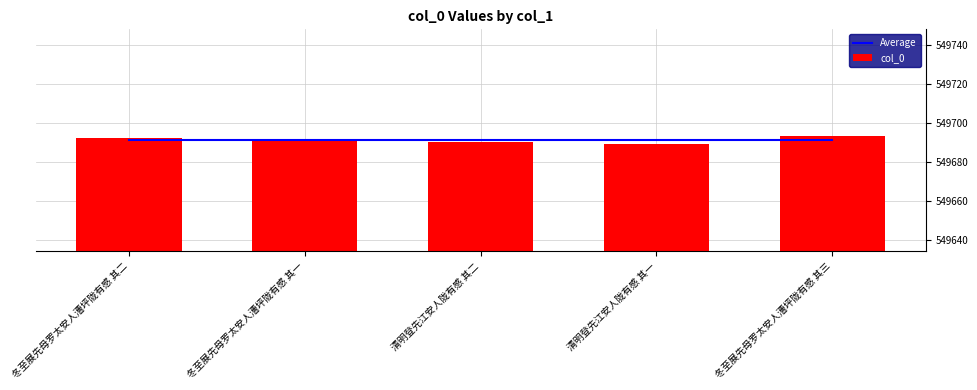

True or false: Average has a value of 842698 at 冬至展先母罗太安人漕坪陇有感 其一.

False